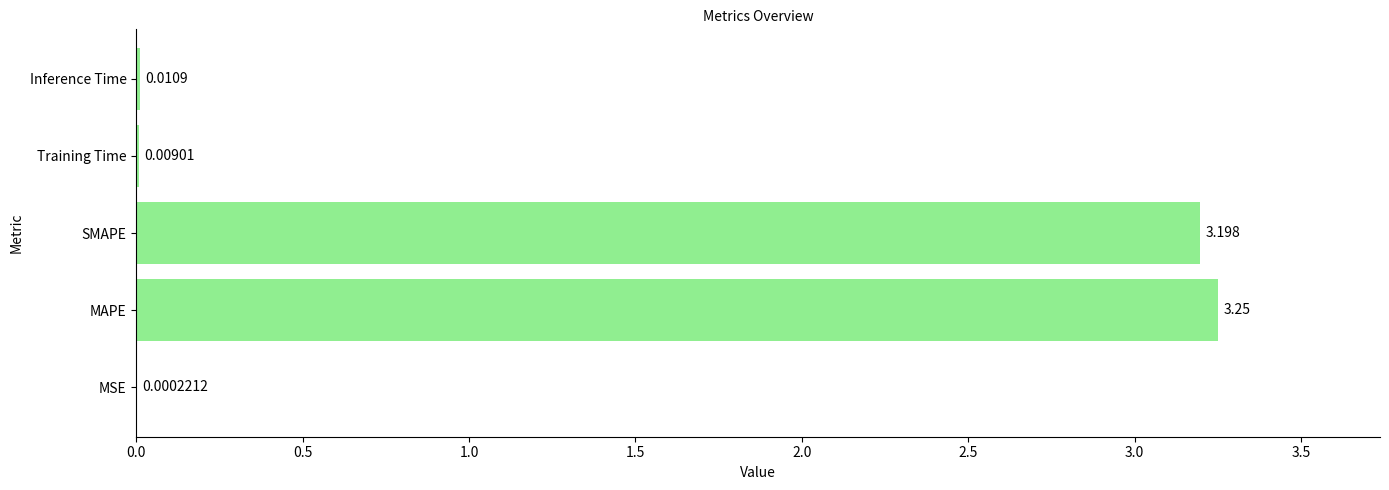

At which label is the value closest to 1?

Inference Time